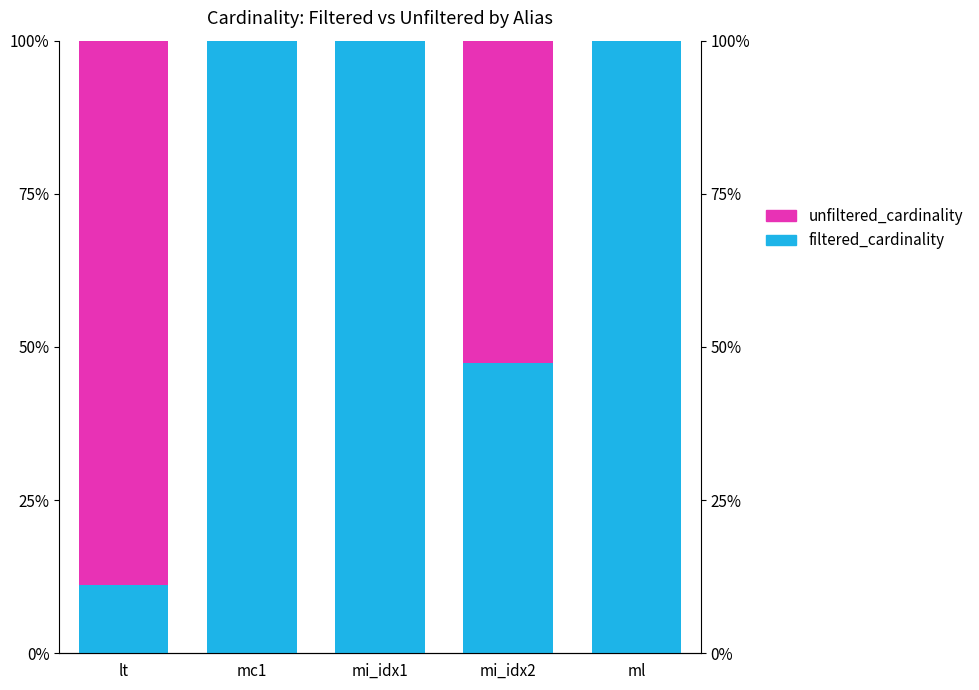

What are all the series names shown in the legend?

filtered_cardinality, unfiltered_cardinality